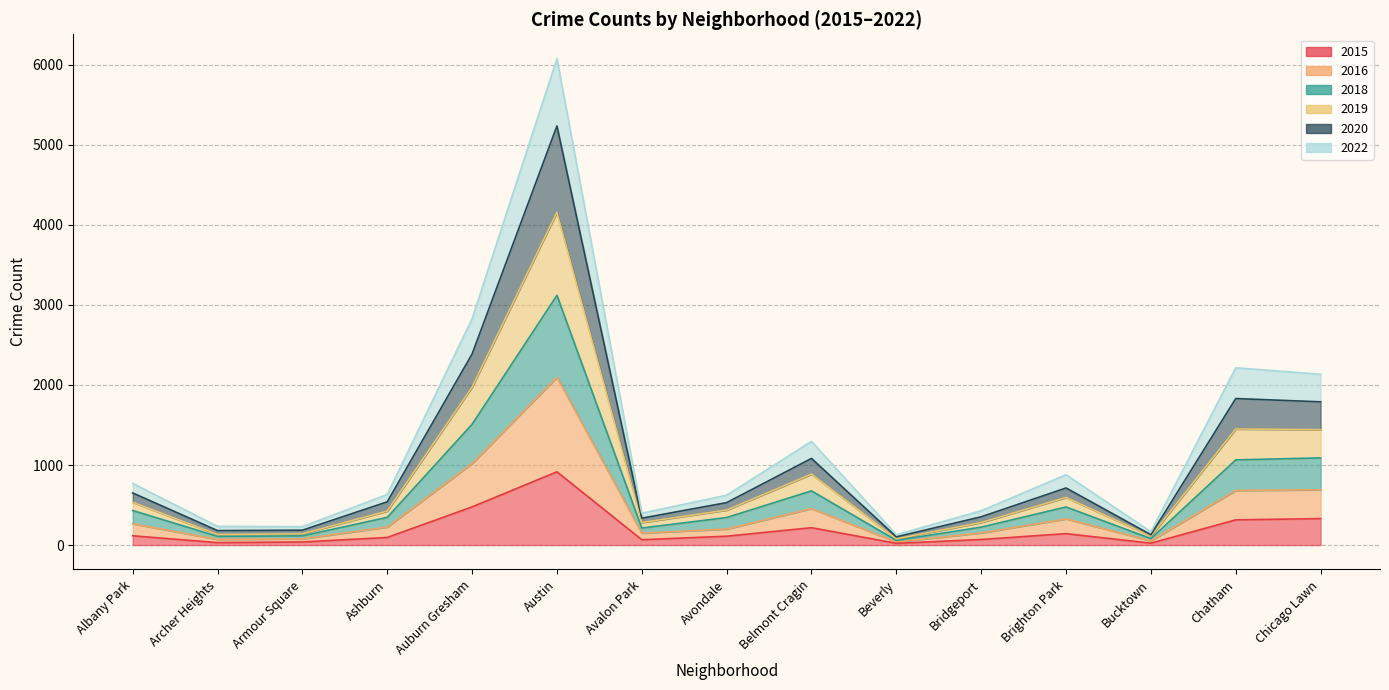

Is it true that 2016 equals 225 at Ashburn?

True